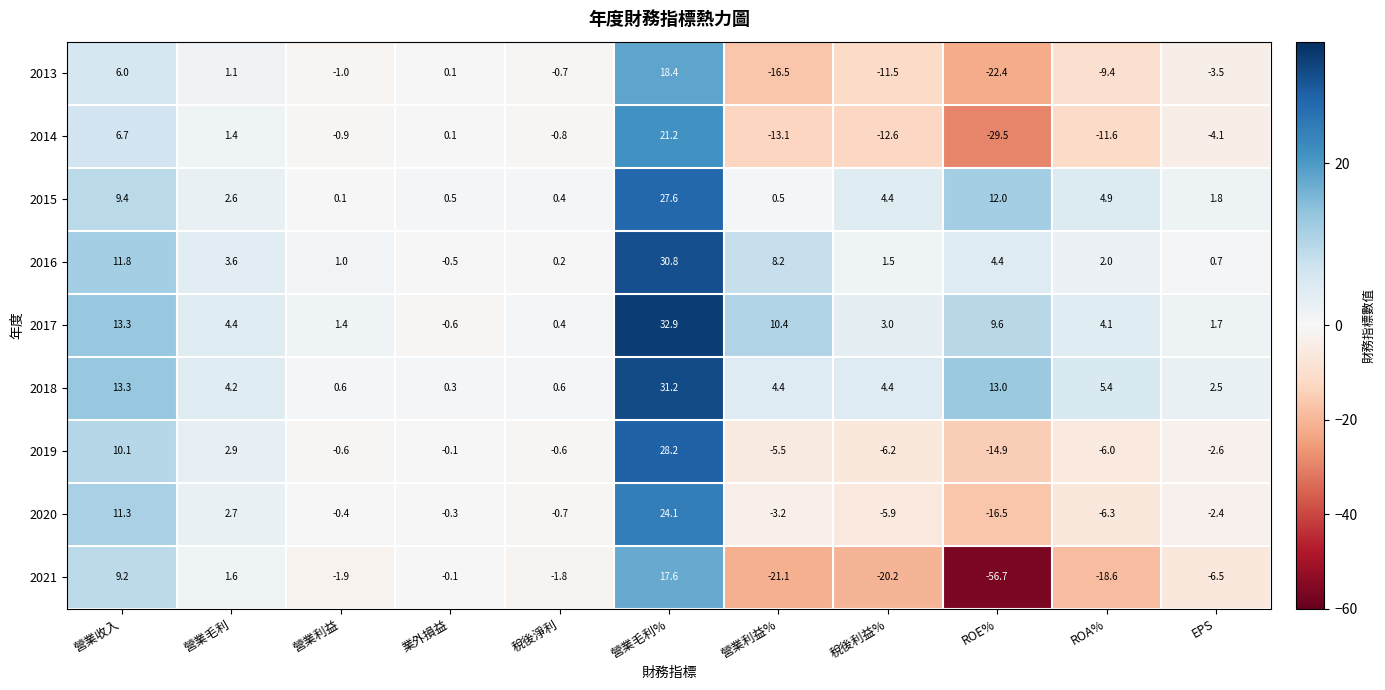

What is the total value across all series at 營業毛利%?

232.0